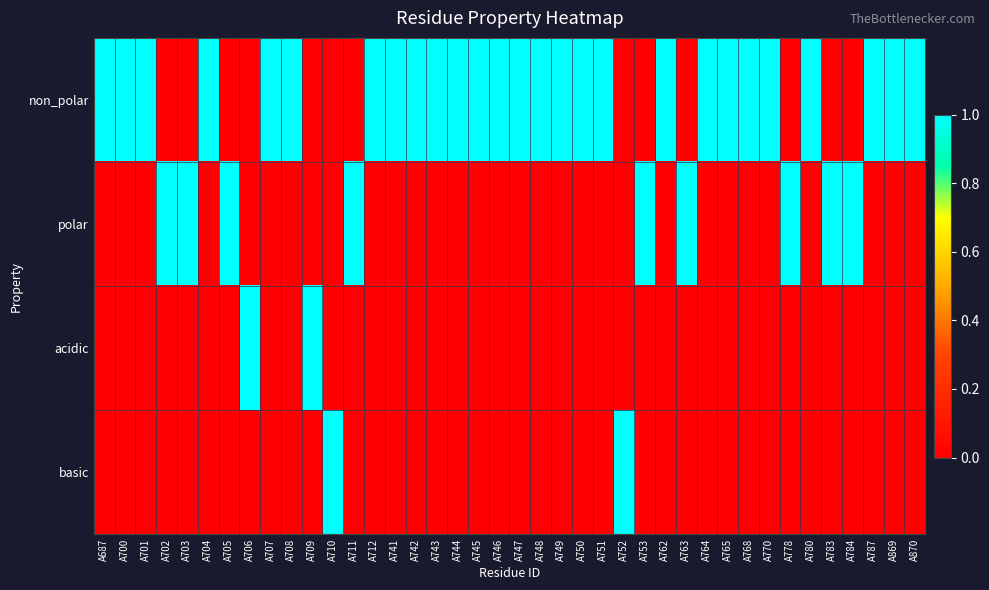

At which category is the sum across all series the highest?

A687